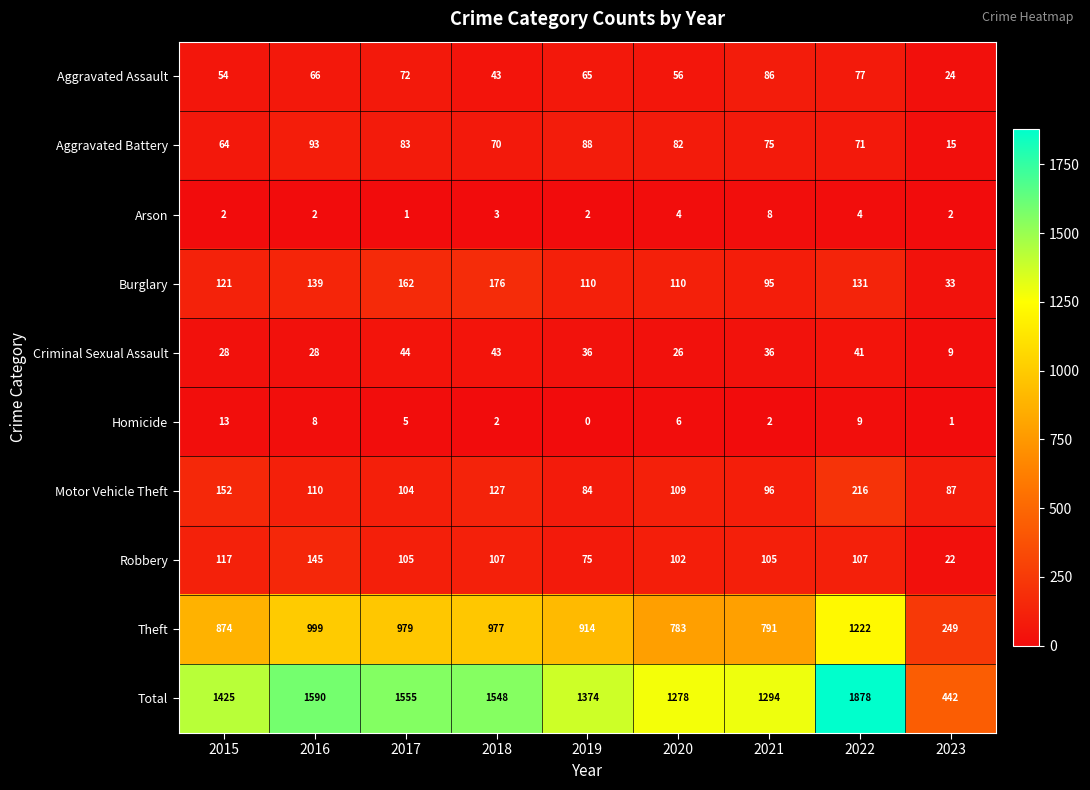

Which series has the largest total across all categories?

Total